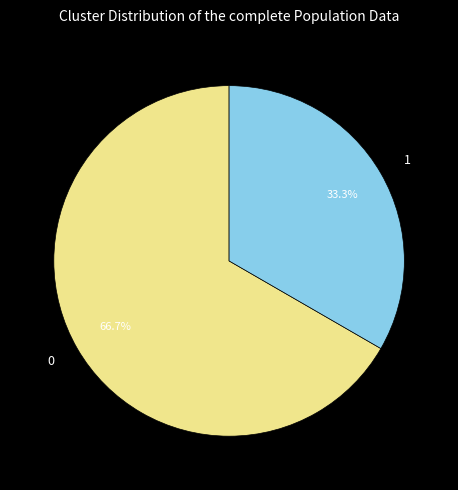

True or false: 1 accounts for 43% of the total.

False